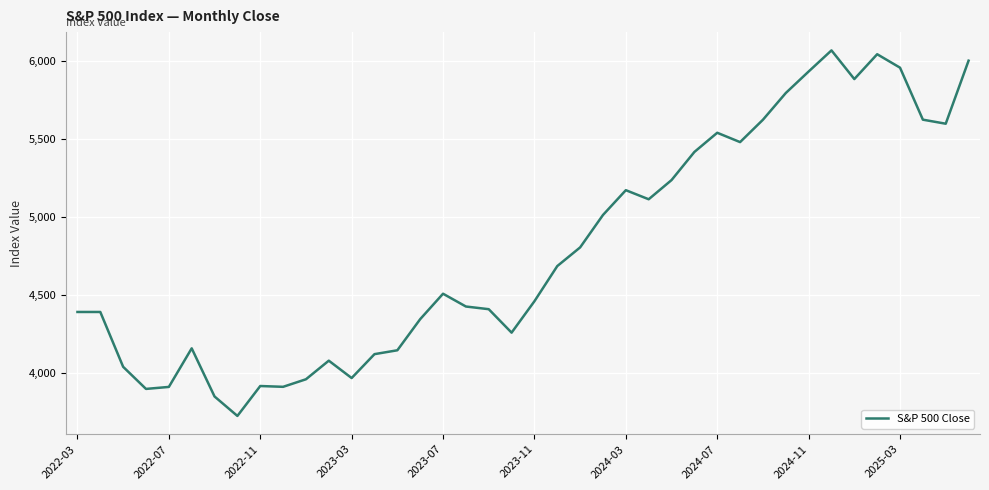

What is the smallest value displayed?

3726.1